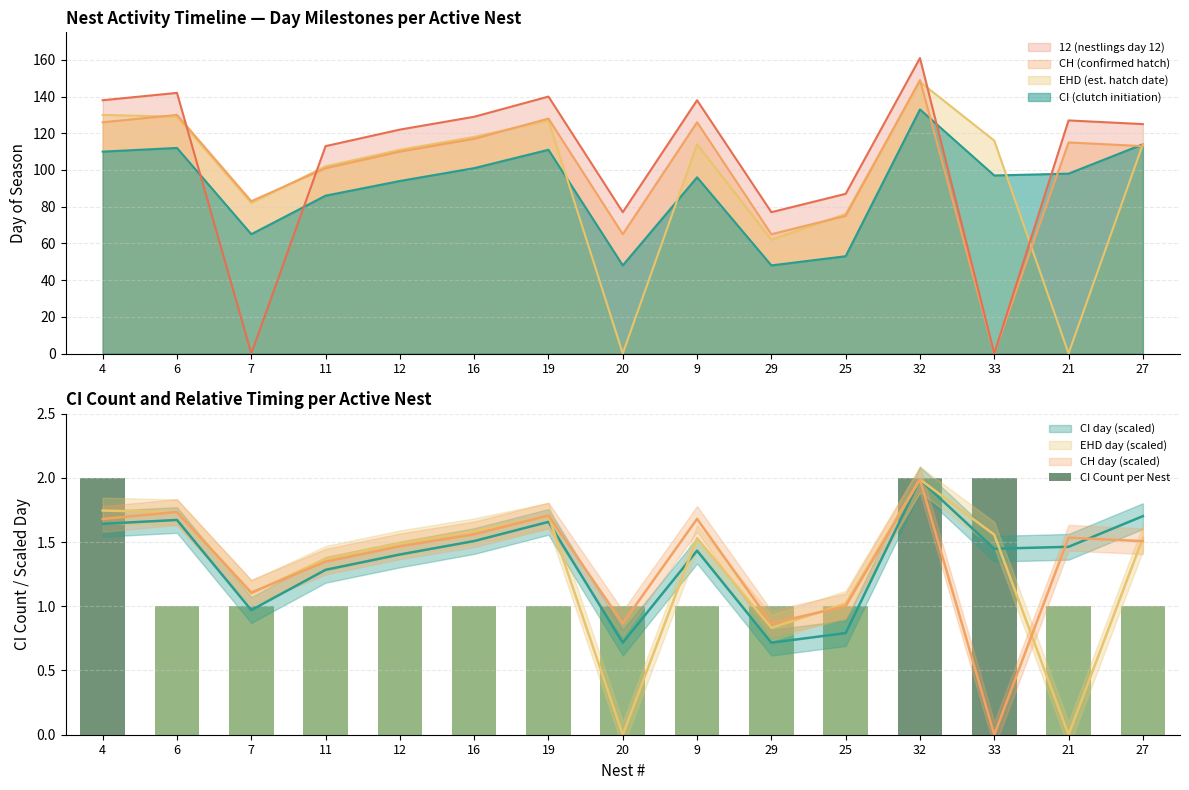

Does the chart contain stacked bars?

No